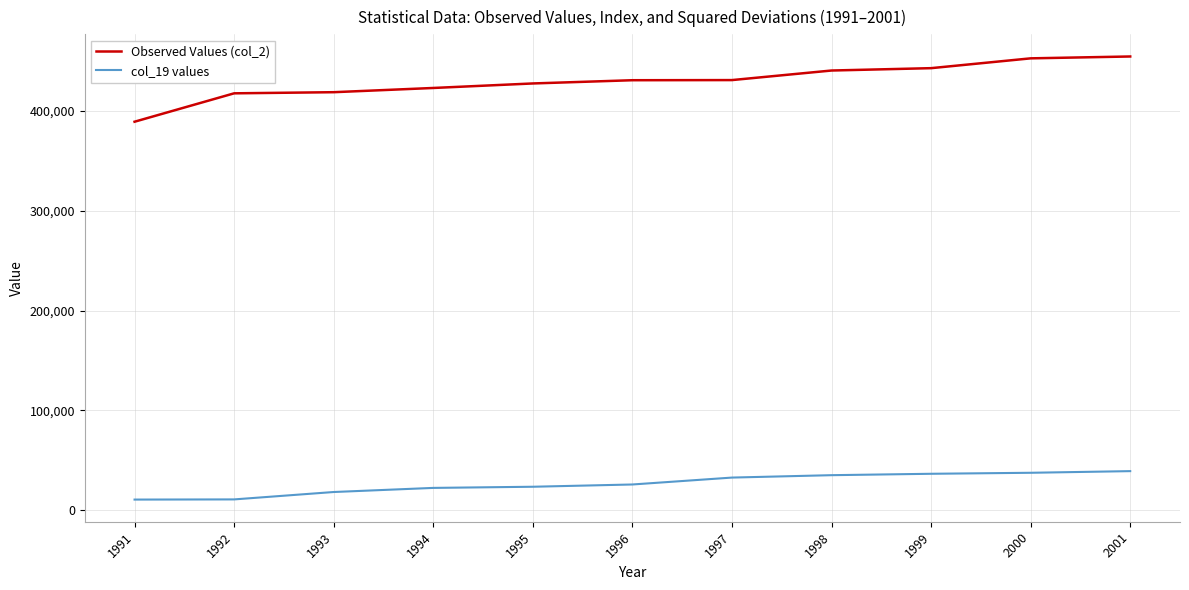

What is the difference between the maximum and minimum values in the col_19 values series?

28467.2